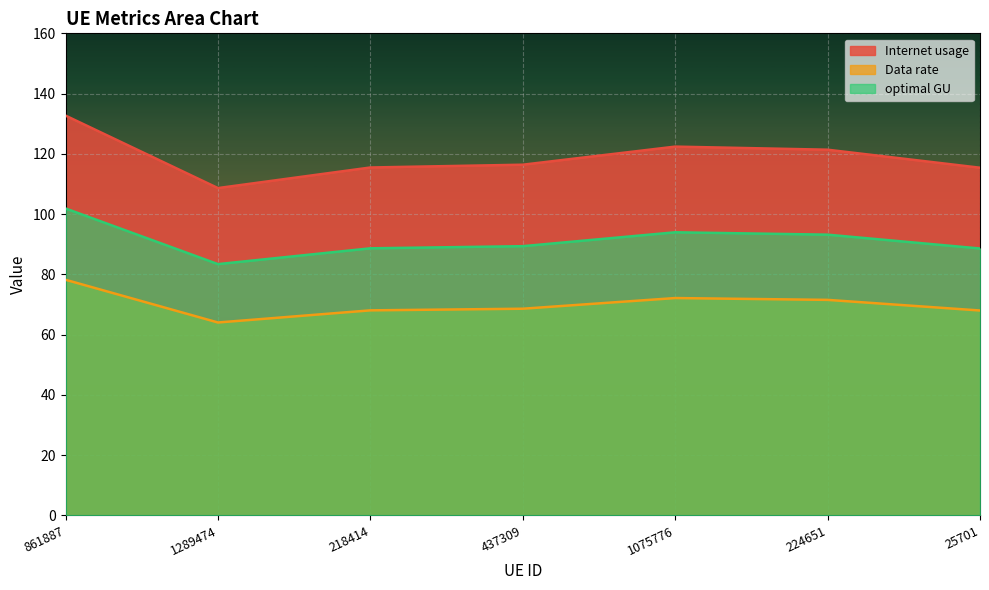

True or false: optimal GU and Data rate cross at least once.

False